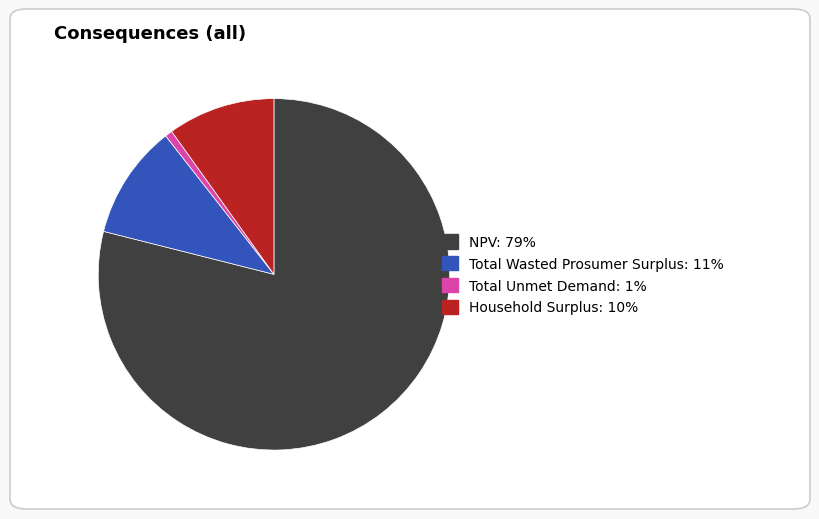

Rank the categories by value from highest to lowest.

NPV, Total Wasted Prosumer Surplus, Household Surplus, Total Unmet Demand